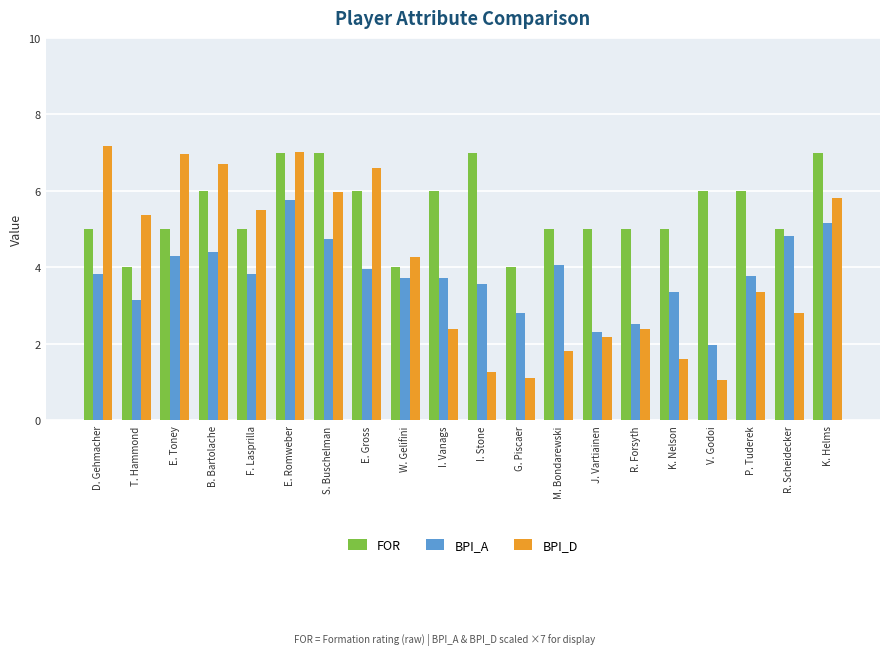

What is the difference between the second highest and second lowest values in the FOR series?

3.0